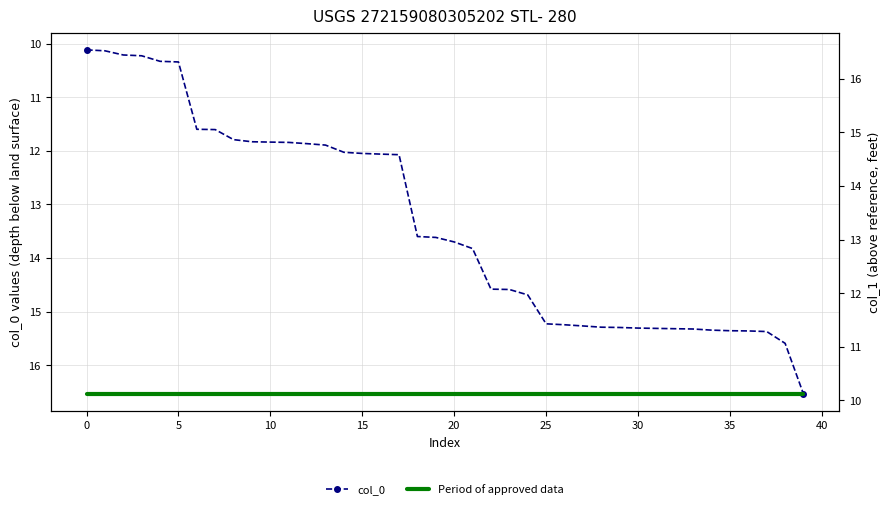

True or false: Period of approved data and col_0 intersect in this chart.

False